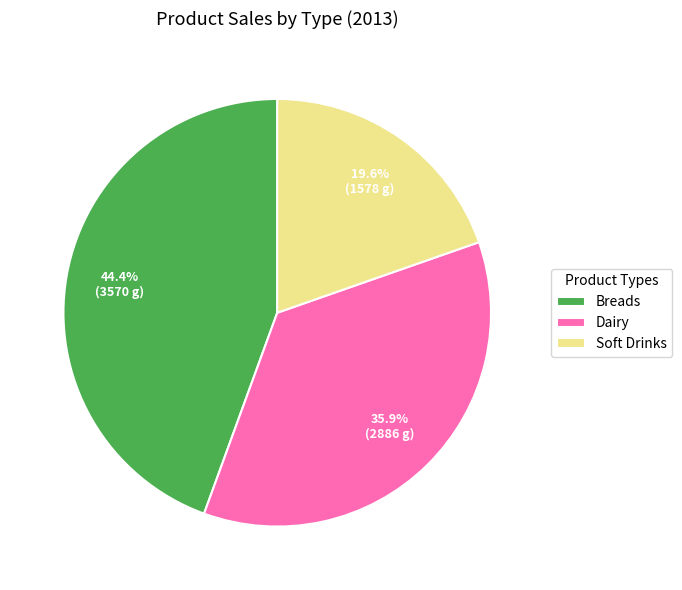

What percentage is the Dairy slice, to the nearest percent?

36%